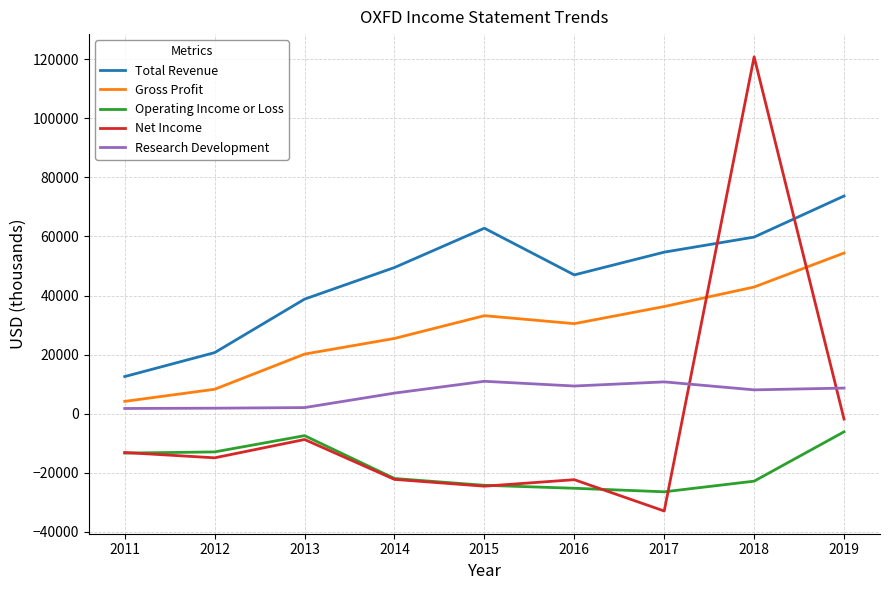

The value of Total Revenue at 2013 is 38800. True or false?

True